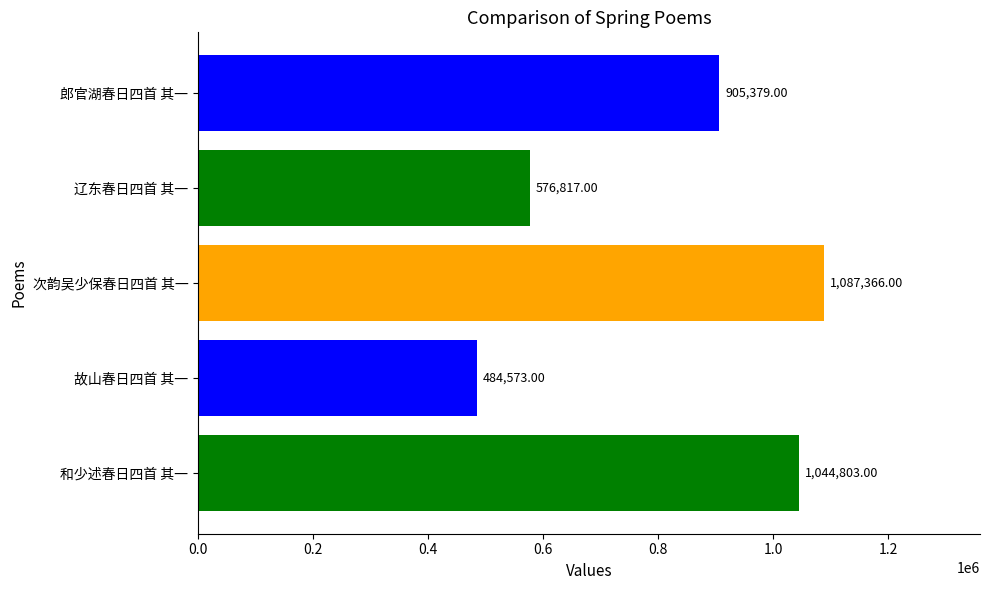

At which category does the chart reach its peak across all series?

次韵吴少保春日四首 其一